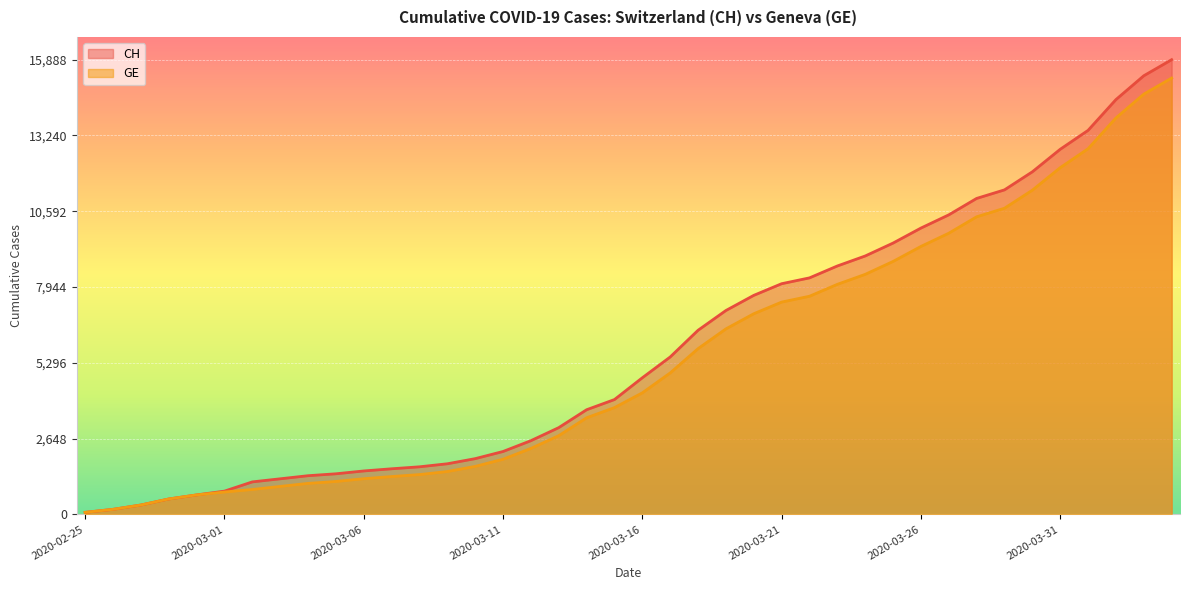

Reading left to right, transcribe all the data shown in this chart.

CH: 73	178	329	540	682	814	1137	1245	1353	1420	1519	1595	1664	1770	1949	2199	2577	3033	3658	4014	4775	5501	6434	7125	7654	8061	8265	8681	9030	9481	10005	10467	11041	11340	11971	12758	13419	14494	15327	15888
GE: 73	178	329	540	682	784	872	979	1085	1152	1248	1324	1393	1499	1678	1928	2306	2752	3377	3733	4248	4944	5792	6483	7012	7419	7623	8039	8388	8839	9363	9825	10399	10698	11329	12116	12777	13852	14685	15246